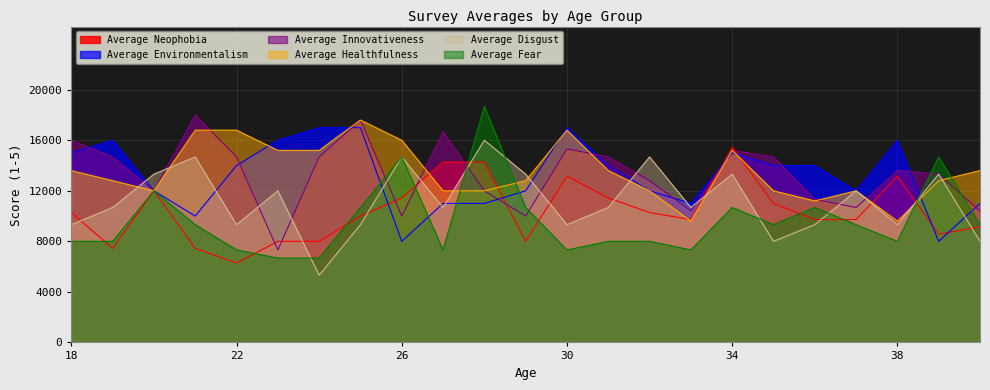

Which label corresponds to the smallest value in the chart?

24